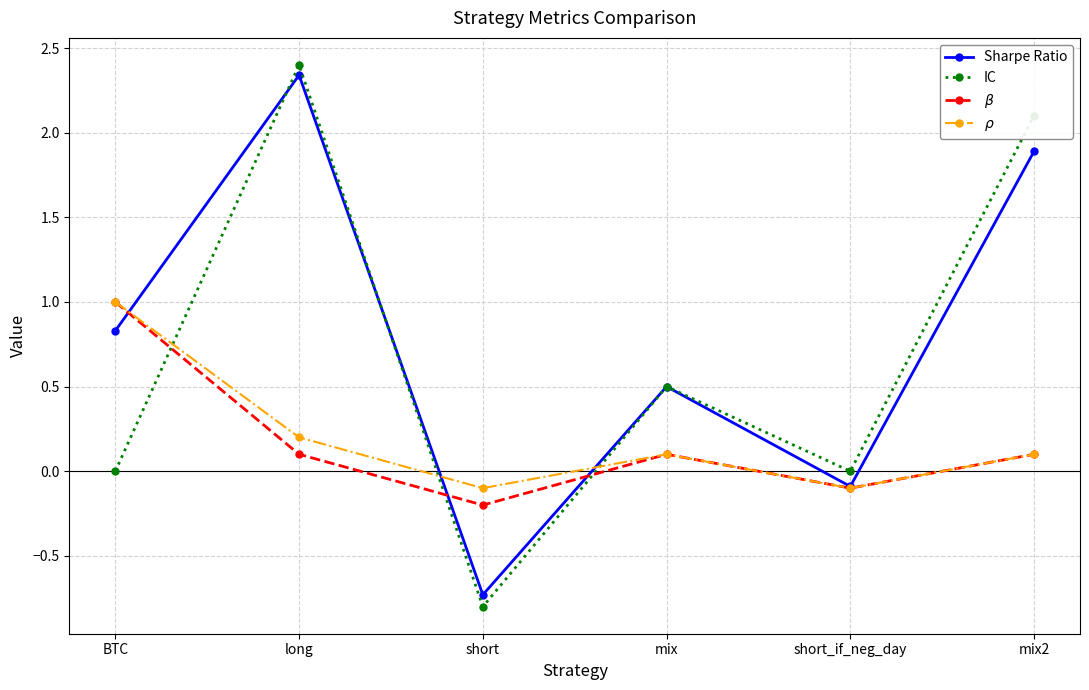

How many data points in $\rho$ are less than 0?

2